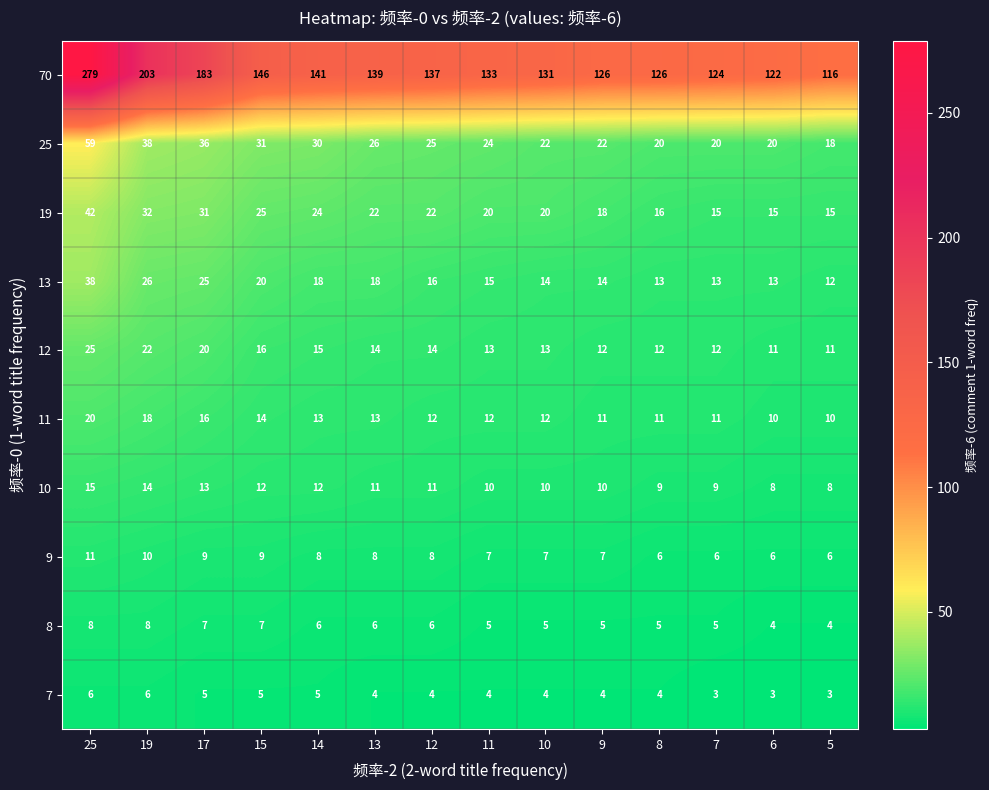

Which series has the largest range (max minus min)?

70